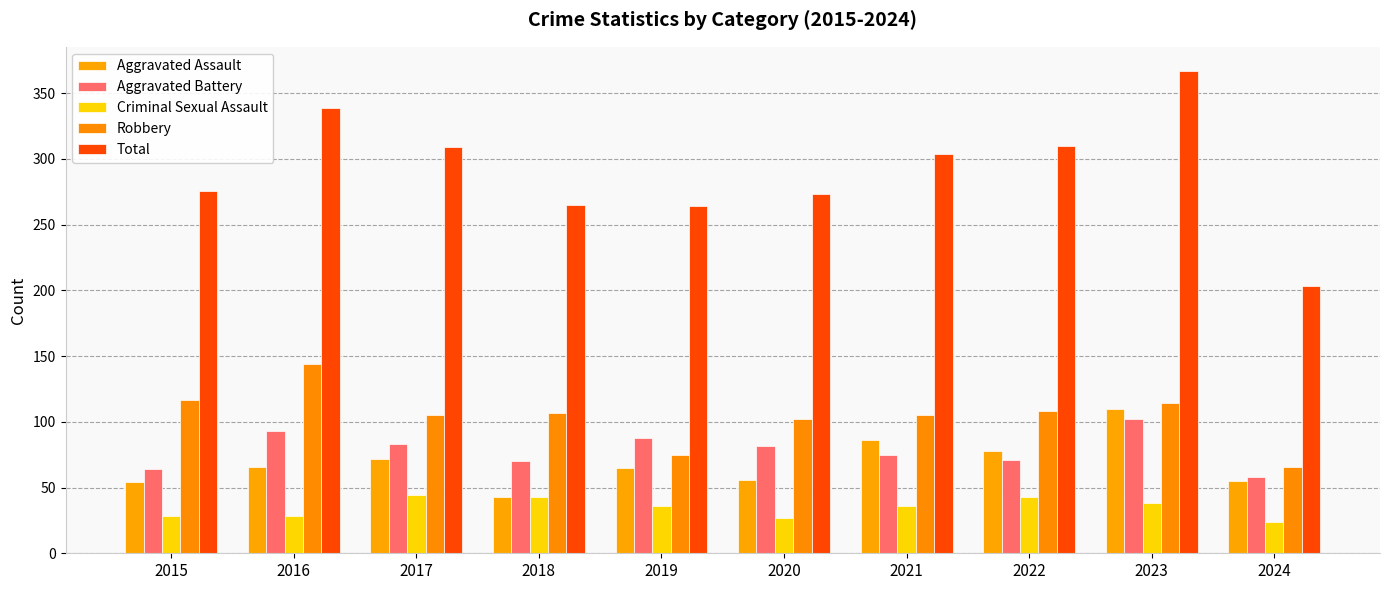

What is the sum of the Aggravated Assault values at 2016 and 2018?

109